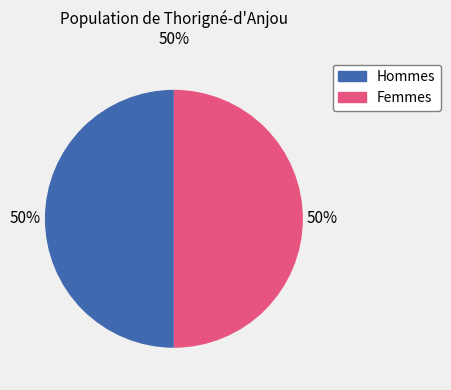

To the nearest percent, what is the average slice percentage?

50%